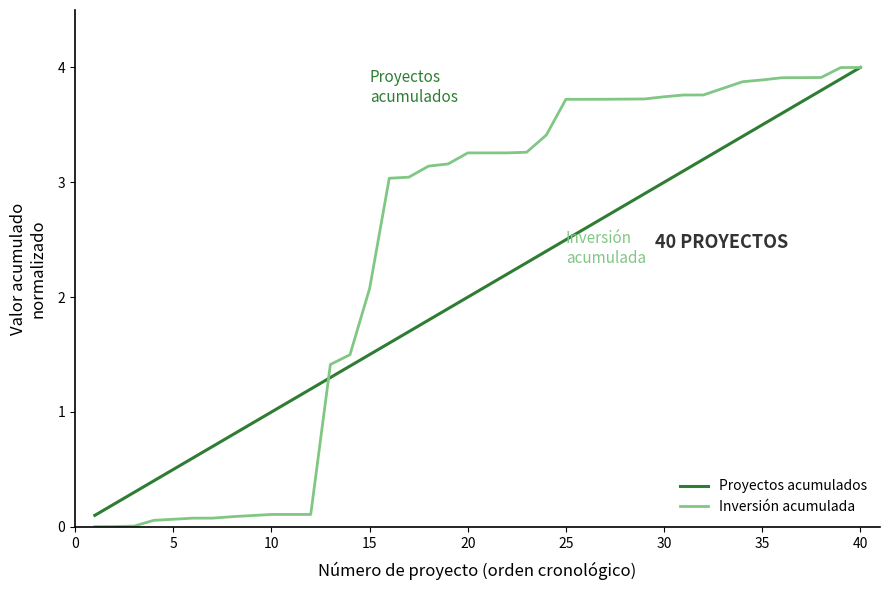

List the series in order of their overall mean, lowest first.

Proyectos acumulados, Inversión acumulada